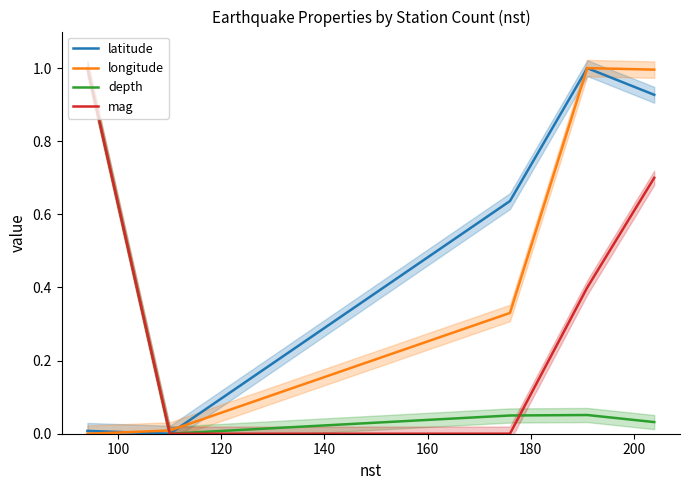

After their last crossing, which series has the higher values: depth or longitude?

longitude